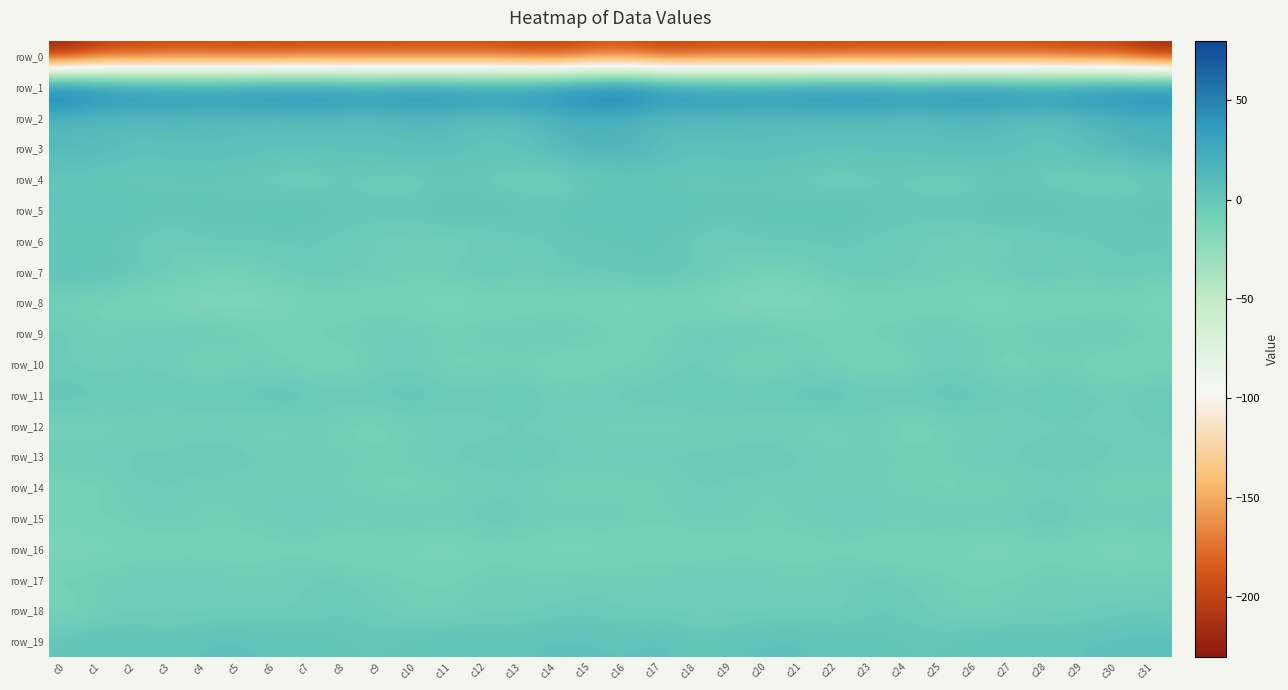

Reading left to right, what are all the values shown in this chart?

row_0: -226.5	-205.0	-203.0	-199.3	-199.8	-201.1	-201.7	-199.9	-200.0	-200.0	-198.3	-198.2	-199.0	-202.5	-205.1	-196.2	-194.8	-204.8	-201.2	-199.2	-200.1	-202.1	-200.7	-199.8	-200.1	-199.4	-198.2	-198.1	-199.9	-204.2	-204.5	-222.9
row_1: 78.3	64.9	58.2	56.7	56.0	58.5	60.9	60.2	58.1	57.9	59.4	57.7	57.2	58.1	61.0	70.0	74.4	61.0	57.6	56.1	56.9	59.3	61.0	59.5	57.5	58.8	58.6	57.7	56.8	59.5	61.3	64.2
row_2: 10.8	7.4	7.6	9.4	7.5	6.6	6.9	7.9	6.9	6.3	8.9	7.5	4.2	6.3	13.3	16.9	13.5	7.2	8.5	9.1	6.4	7.1	7.2	8.0	6.0	7.3	8.8	6.1	4.2	8.9	14.4	16.2
row_3: 12.5	11.6	6.9	7.6	8.7	8.1	5.2	5.4	6.5	7.2	9.9	7.9	2.6	5.7	12.1	17.8	16.5	10.4	6.5	8.3	8.3	7.1	4.9	6.4	6.1	8.7	9.2	6.0	2.5	8.7	13.6	18.7
row_4: -0.2	-1.7	-3.8	-2.5	-1.7	-4.5	-6.4	-6.9	-4.1	-6.7	-7.2	-3.1	-5.2	-7.3	-9.1	-4.8	-0.1	-1.9	-3.9	-1.7	-2.5	-5.5	-7.0	-5.6	-4.4	-7.8	-5.8	-3.1	-6.5	-7.1	-9.7	-5.3
row_5: 4.8	5.1	4.7	1.6	2.5	2.0	4.3	3.5	0.8	0.7	1.8	5.1	3.8	2.7	1.4	5.5	6.1	5.7	3.5	1.6	2.6	2.4	4.8	2.2	0.6	0.7	3.4	4.7	3.6	2.3	1.4	3.0
row_6: -2.1	-0.1	-4.0	-7.0	-2.2	-2.4	-3.2	-2.9	-5.1	-6.3	-8.6	-8.4	-6.5	-4.6	-2.5	-1.2	-0.9	-0.6	-6.0	-5.6	-1.6	-2.8	-2.4	-4.3	-5.4	-7.1	-9.4	-7.3	-6.0	-3.5	-2.4	-2.8
row_7: 4.5	3.4	0.4	-3.2	-7.8	-8.3	-4.3	-0.9	-2.3	-4.4	-5.7	-3.1	0.7	-3.4	-2.3	-0.4	0.7	2.3	-0.7	-4.9	-9.2	-6.9	-2.1	-1.5	-2.7	-5.5	-5.9	-0.4	-0.7	-3.6	-1.3	-2.3
row_8: -10.8	-10.6	-14.4	-17.1	-18.6	-18.4	-16.0	-12.3	-13.4	-12.1	-13.9	-16.1	-13.5	-13.9	-11.5	-13.5	-14.9	-12.2	-15.4	-17.8	-19.0	-18.1	-13.9	-12.5	-13.4	-12.0	-15.6	-14.9	-13.6	-13.3	-11.4	-15.6
row_9: -2.2	-7.6	-4.3	-0.8	-2.3	-4.2	-8.8	-6.4	-5.5	-1.9	-4.6	-6.0	-3.7	-3.6	-1.7	-5.3	-7.3	-8.4	-1.9	-1.5	-2.7	-6.1	-8.6	-6.0	-4.6	-1.6	-5.9	-5.1	-3.4	-3.1	-2.3	-7.5
row_10: -6.2	-7.8	-5.8	-8.3	-13.6	-8.9	-8.8	-13.3	-12.8	-8.1	-7.0	-11.1	-11.0	-9.5	-14.1	-12.7	-10.1	-8.4	-5.0	-11.6	-12.4	-7.4	-10.7	-14.0	-11.0	-6.7	-8.2	-12.3	-9.4	-11.3	-14.0	-12.4
row_11: 2.1	-0.4	0.0	0.1	-0.3	0.4	2.6	0.7	-2.0	0.9	2.4	-3.3	-0.9	-0.2	-5.0	-2.7	-1.8	-1.3	0.8	-0.7	-0.0	1.6	2.3	-0.5	-1.7	2.8	0.1	-3.6	0.5	-2.0	-4.5	-0.4
row_12: -10.6	-10.0	-9.3	-10.8	-7.7	-9.7	-9.6	-6.9	-10.3	-11.9	-8.3	-7.2	-7.1	-6.0	-7.1	-8.4	-10.0	-9.8	-9.9	-9.8	-7.9	-10.2	-8.9	-7.0	-12.4	-10.1	-7.6	-7.6	-6.6	-6.3	-7.1	-5.2
row_13: -3.8	-4.0	-2.8	-2.4	-0.8	-2.1	-6.1	-6.3	-5.8	-6.6	-5.1	-3.1	-2.4	-1.4	-2.9	-4.9	-3.2	-3.6	-2.7	-1.8	-0.9	-3.7	-7.0	-5.5	-6.7	-5.9	-4.1	-3.3	-1.8	-1.6	-3.9	-4.4
row_14: -10.7	-10.1	-5.8	-4.6	-8.6	-6.6	-7.1	-8.3	-7.8	-10.5	-10.8	-9.2	-8.3	-6.7	-10.5	-10.0	-9.6	-8.8	-4.1	-6.5	-8.4	-6.2	-7.9	-7.8	-8.8	-10.9	-10.0	-9.3	-7.1	-8.0	-10.8	-10.2
row_15: -8.1	-7.3	-5.9	-4.4	-7.3	-6.6	-4.0	-2.4	-4.4	-2.8	-3.5	-4.1	-0.6	-2.2	-5.5	-3.5	-5.3	-7.0	-4.8	-5.5	-7.5	-5.7	-3.1	-2.9	-4.7	-1.9	-4.7	-2.8	-0.4	-3.9	-5.0	-1.9
row_16: -15.7	-13.5	-12.7	-12.1	-11.0	-11.6	-10.6	-11.0	-15.2	-12.8	-13.1	-15.2	-11.4	-12.3	-14.5	-14.2	-13.6	-12.8	-12.9	-11.5	-11.0	-11.5	-10.2	-13.1	-14.6	-12.3	-14.3	-14.4	-11.1	-13.1	-15.0	-13.4
row_17: -6.0	-5.4	-3.2	-2.8	-4.2	-5.6	-5.6	-3.2	-3.2	-6.3	-7.7	-8.1	-4.9	-5.6	-6.4	-4.7	-4.1	-4.2	-3.1	-2.9	-4.8	-6.0	-4.8	-2.8	-3.9	-7.3	-8.1	-7.0	-4.8	-6.2	-6.5	-6.4
row_18: -12.6	-8.5	-6.8	-8.1	-7.2	-6.2	-6.7	-4.9	-2.8	-5.5	-9.4	-8.1	-7.2	-7.2	-5.2	-4.2	-7.3	-6.6	-7.9	-7.8	-6.9	-5.9	-6.9	-3.0	-3.5	-7.2	-9.6	-7.1	-7.8	-6.4	-4.8	-4.1
row_19: 1.0	5.0	2.7	1.9	5.1	5.2	2.8	2.3	0.5	-0.2	2.0	3.9	3.1	2.9	6.2	4.3	3.9	5.8	0.7	3.7	5.1	4.9	2.0	2.3	-0.2	0.3	2.9	3.7	2.6	4.2	6.2	6.5